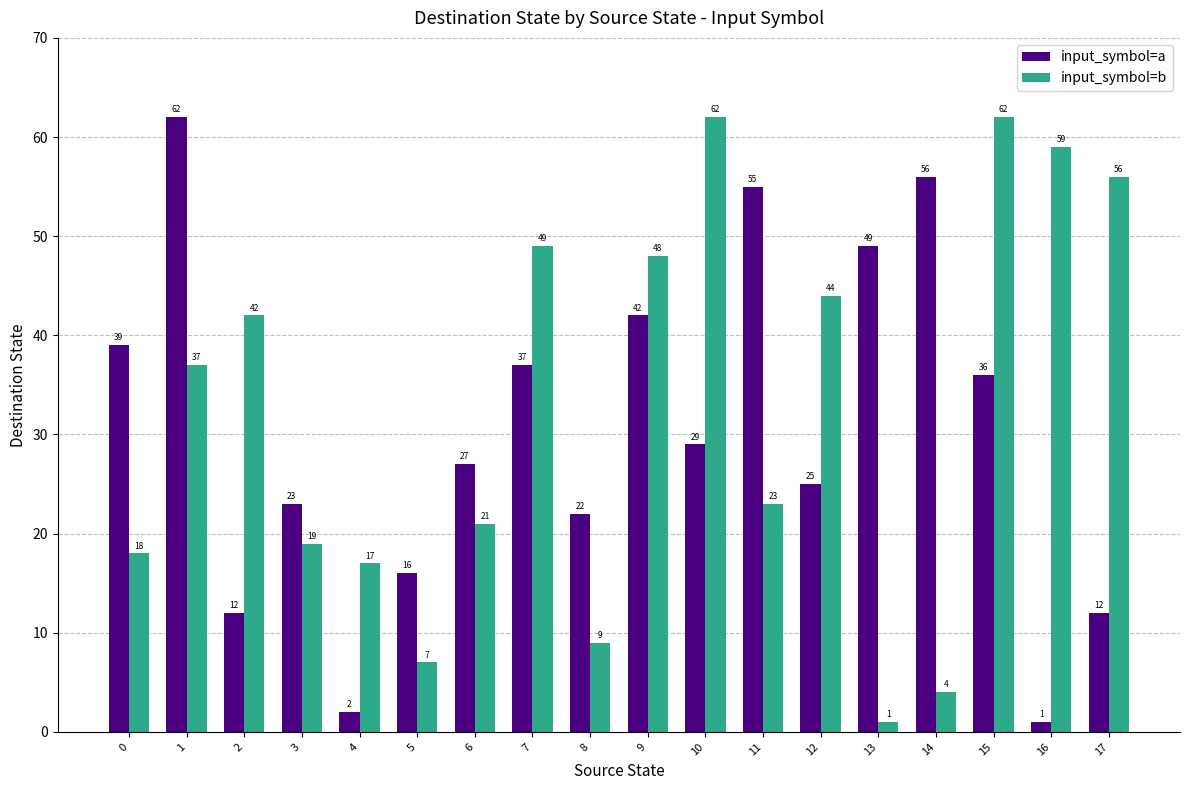

What is the difference between the highest and lowest values at 14?

52